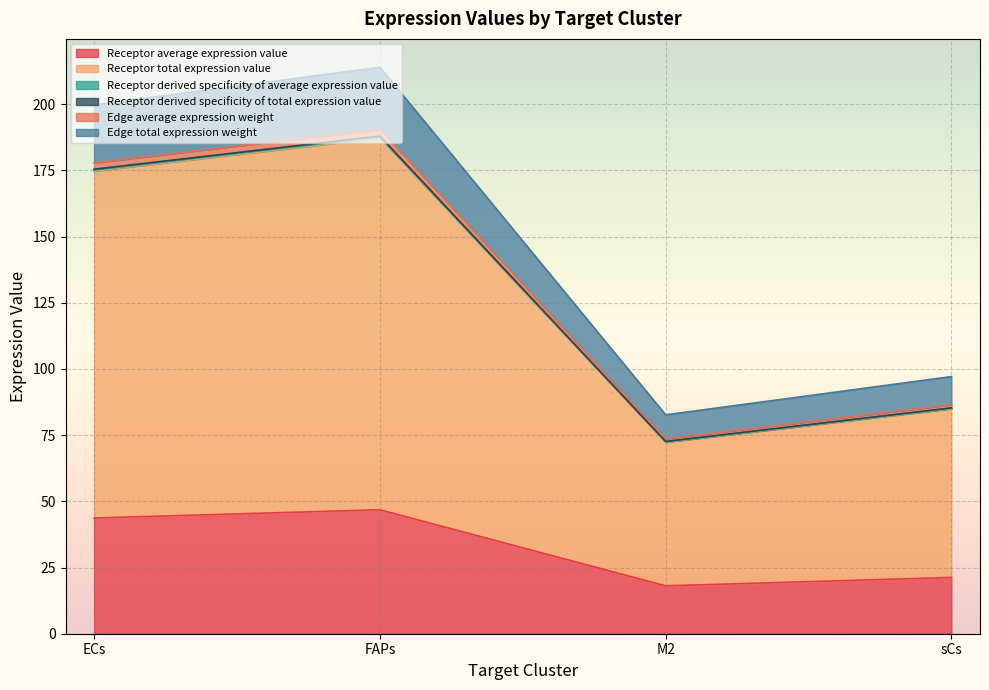

True or false: Receptor derived specificity of total expression value and Receptor total expression value cross at least once.

False